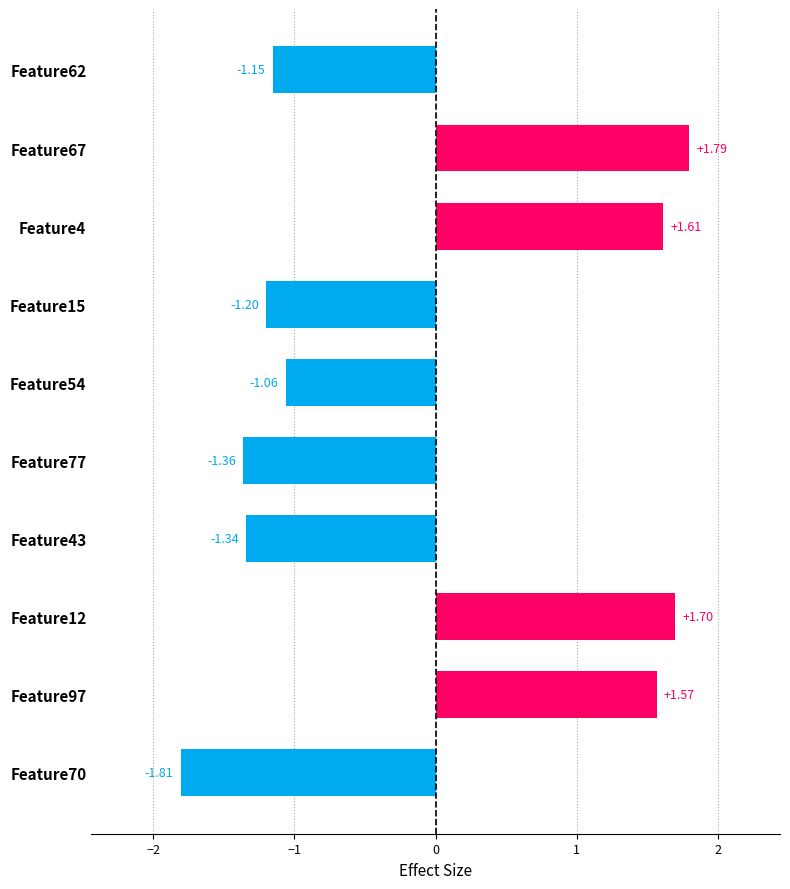

What is the change in value from Feature54 to Feature4?

+2.7